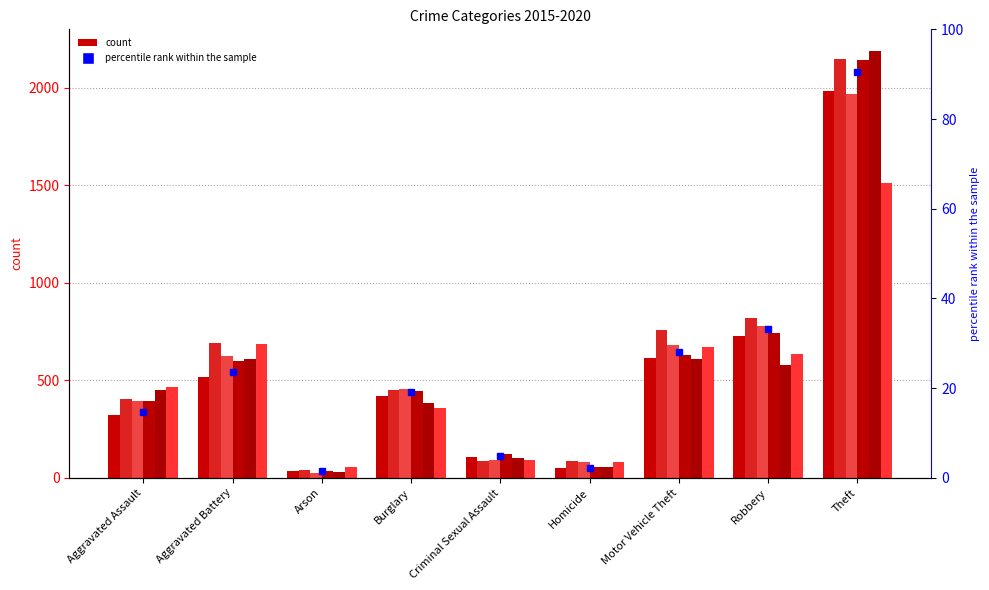

The chart shows a value of 56.2 at Theft. True or false?

False